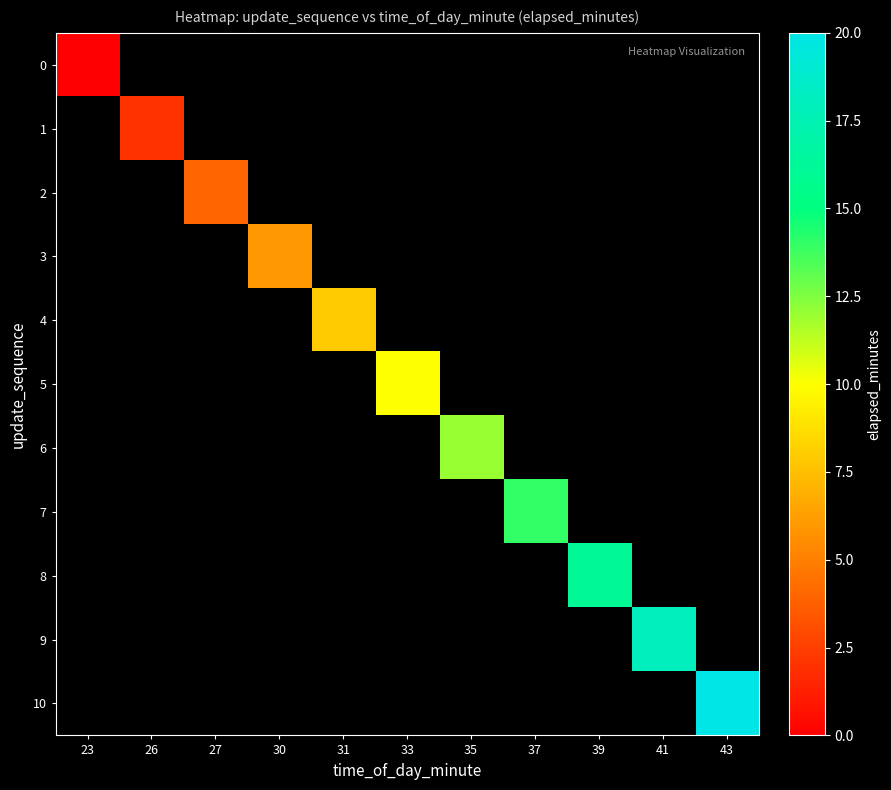

At which category does the chart reach its peak across all series?

43